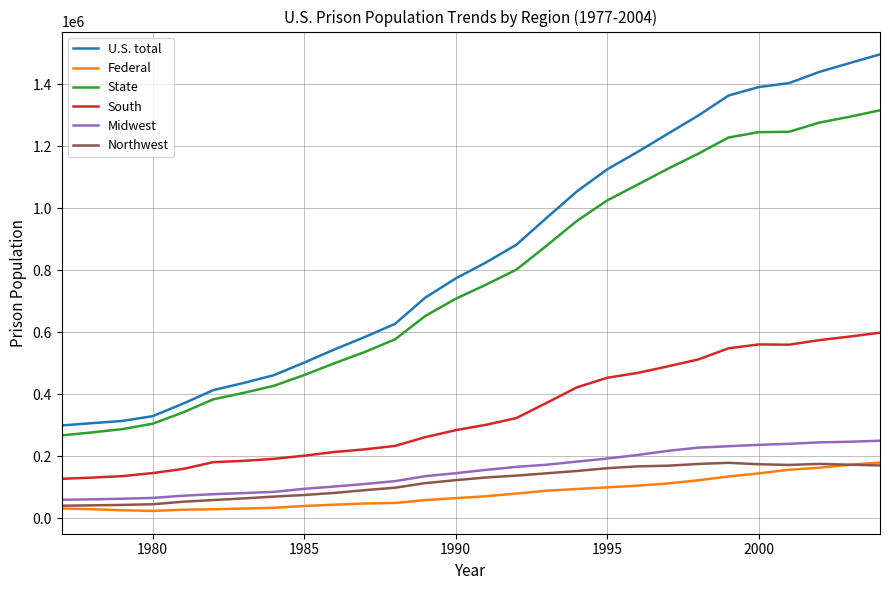

Which series has the widest spread of values?

U.S. total